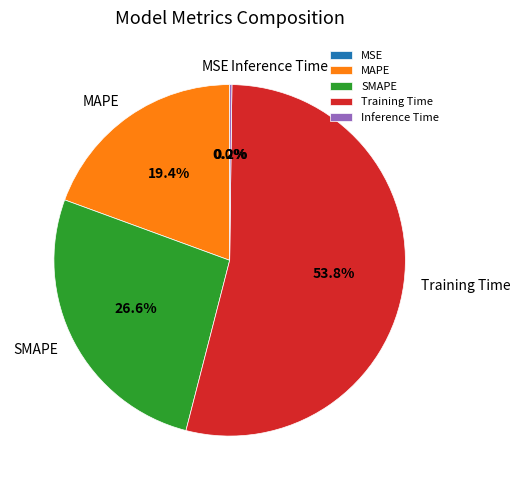

Which category accounts for the majority?

Training Time